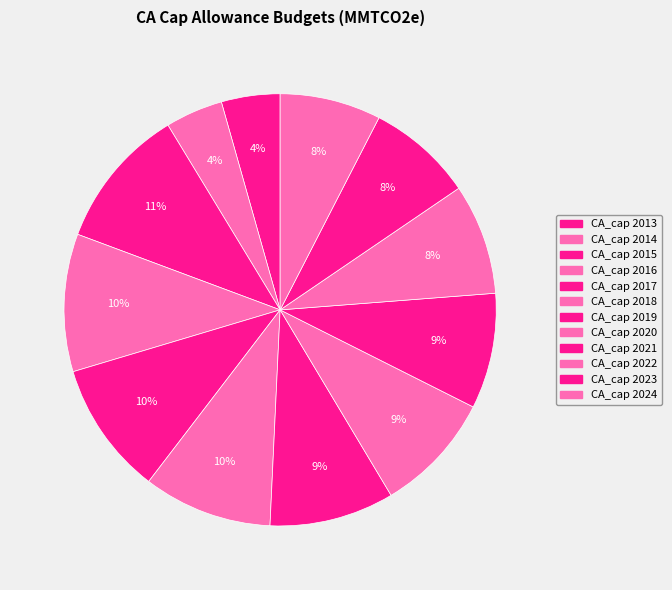

Is the sum of CA_cap 2022 and CA_cap 2018 greater than half?

No